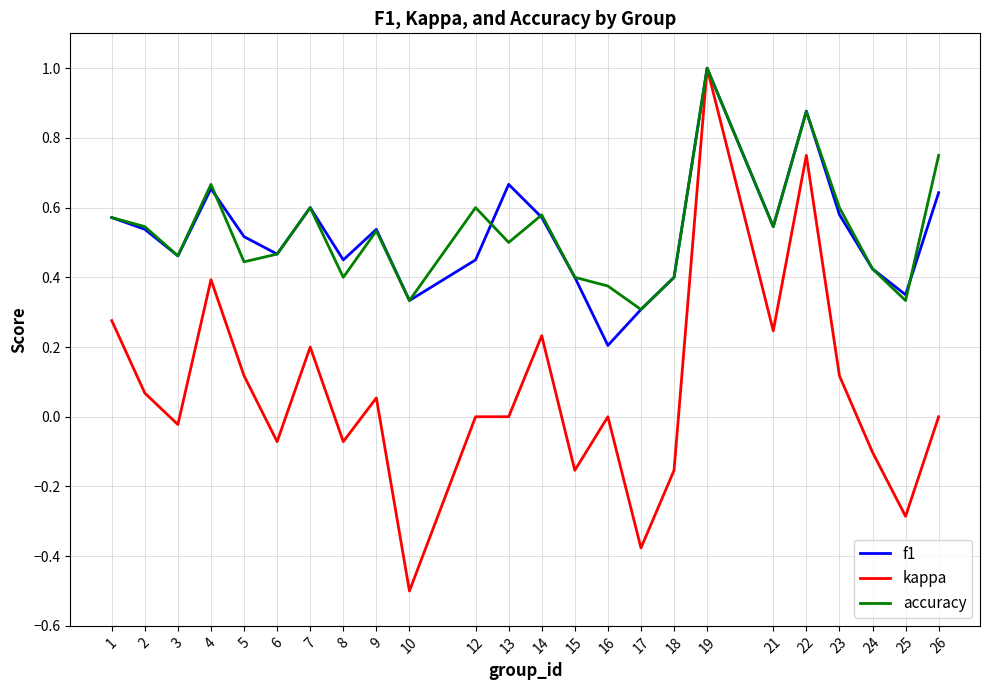

At which category is the sum across all series the highest?

19